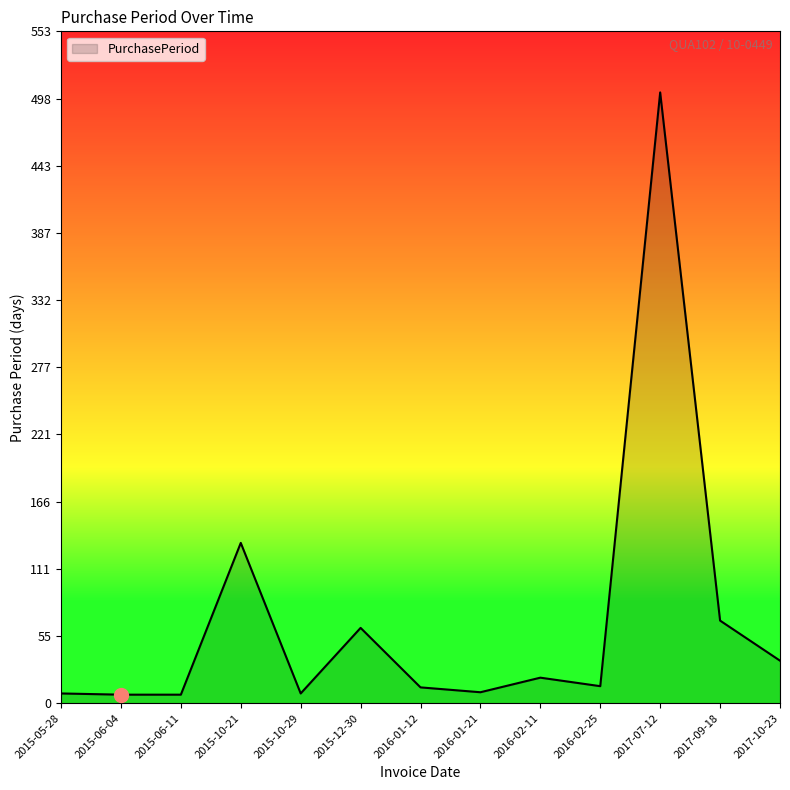

Is it true that the value at 2016-02-25 is 14?

True